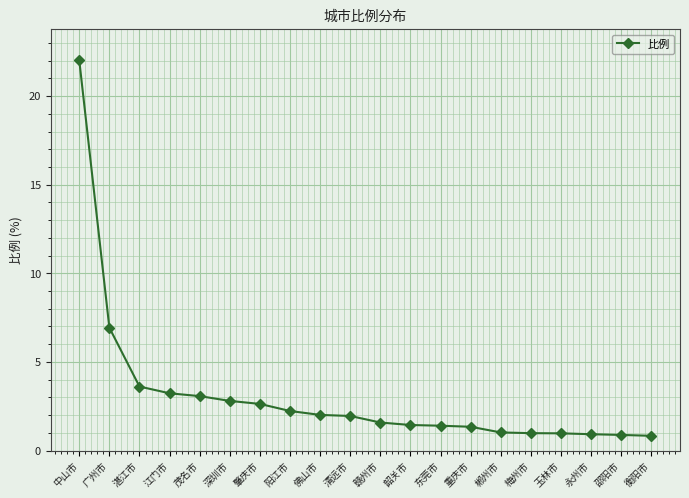

How many lines are shown in the chart?

1